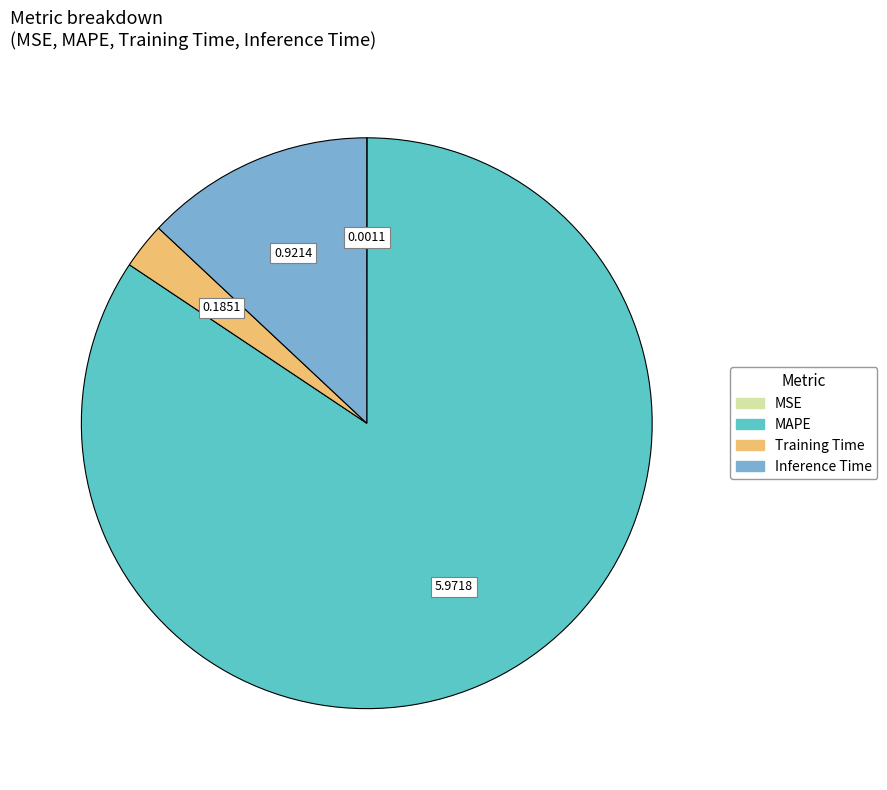

Between Inference Time and Training Time, which is larger?

Inference Time